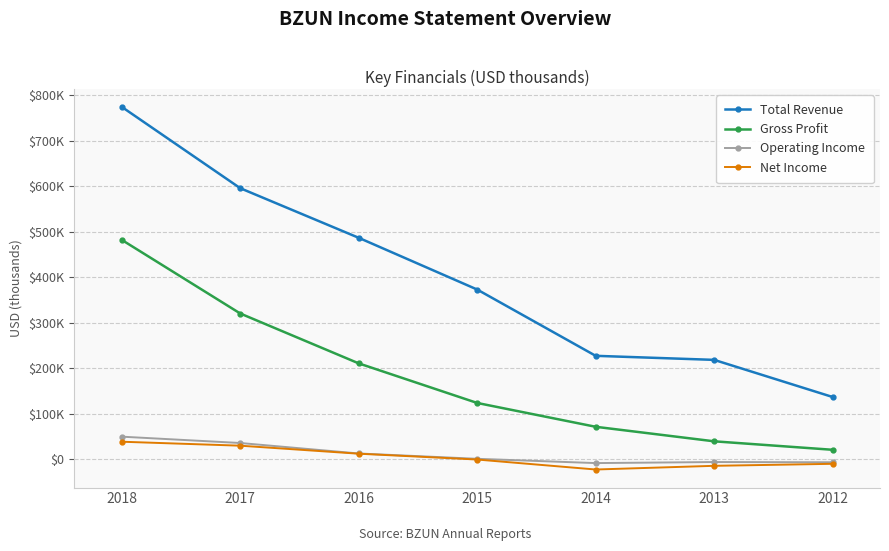

Which series changed the most between 2015 and 2012?

Total Revenue